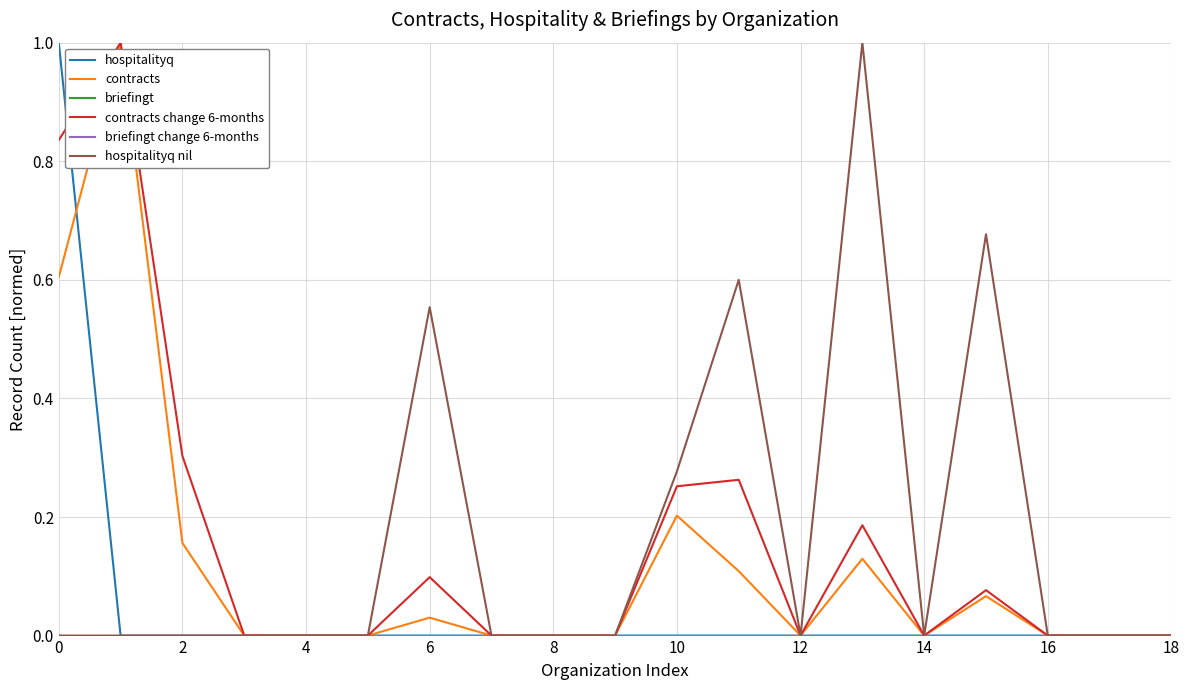

How many lines are shown in the chart?

6